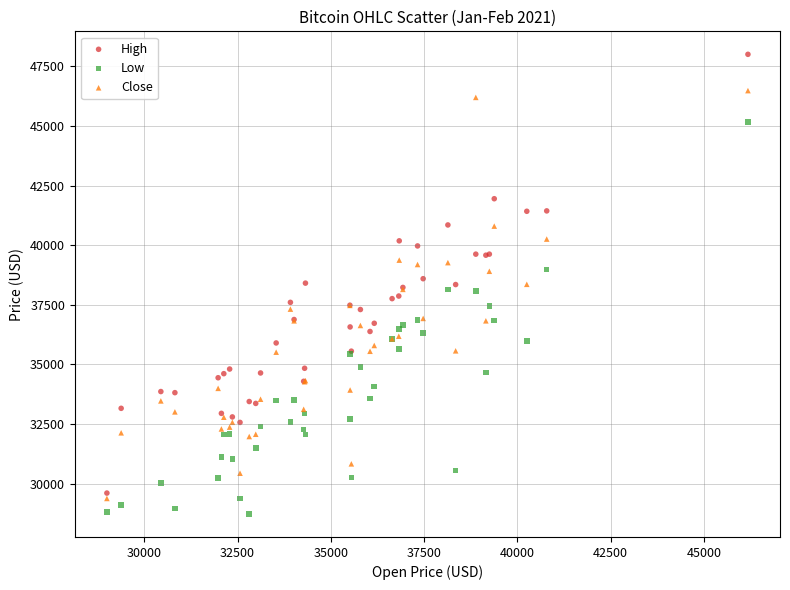

What is the X range (max minus min) for the scatter plot?

17191.0